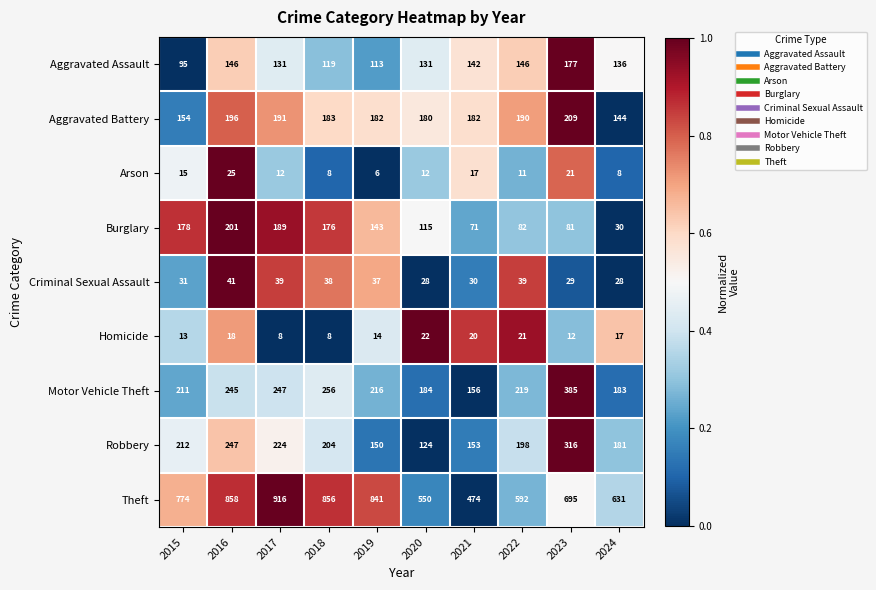

List the series in order of their peak value, highest first.

Theft, Motor Vehicle Theft, Robbery, Aggravated Battery, Burglary, Aggravated Assault, Criminal Sexual Assault, Arson, Homicide